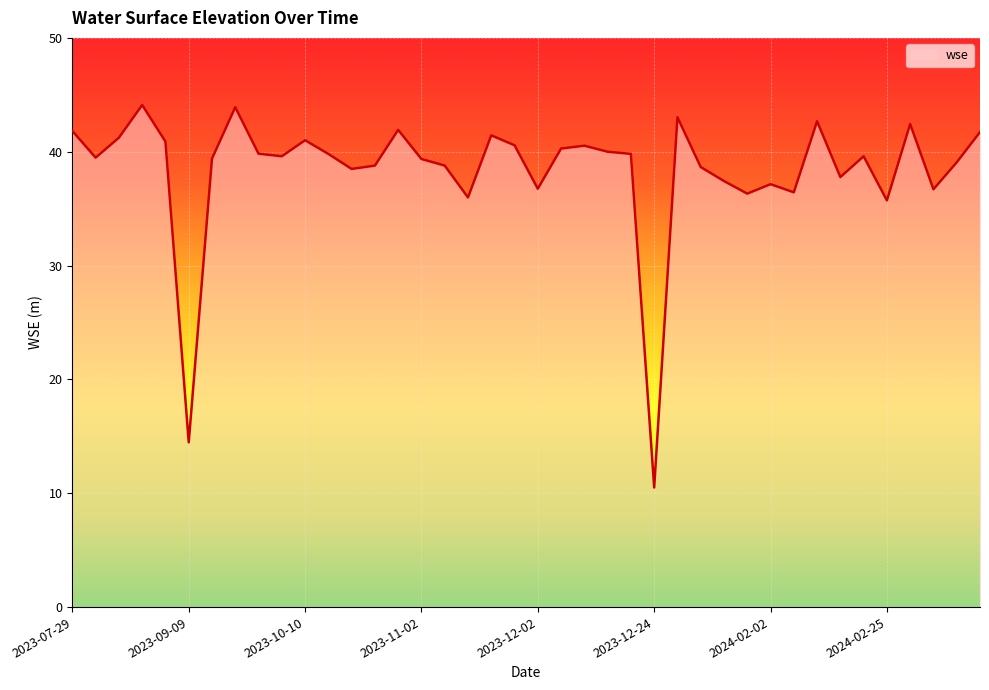

What is the greatest value displayed?

44.1